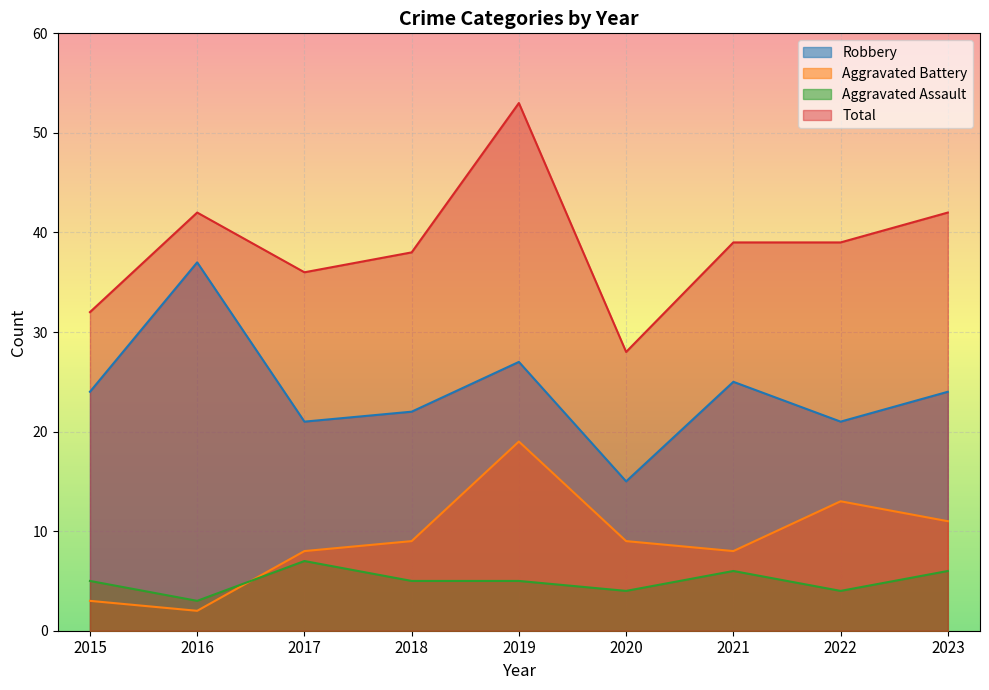

Which series has the largest range (max minus min)?

Total